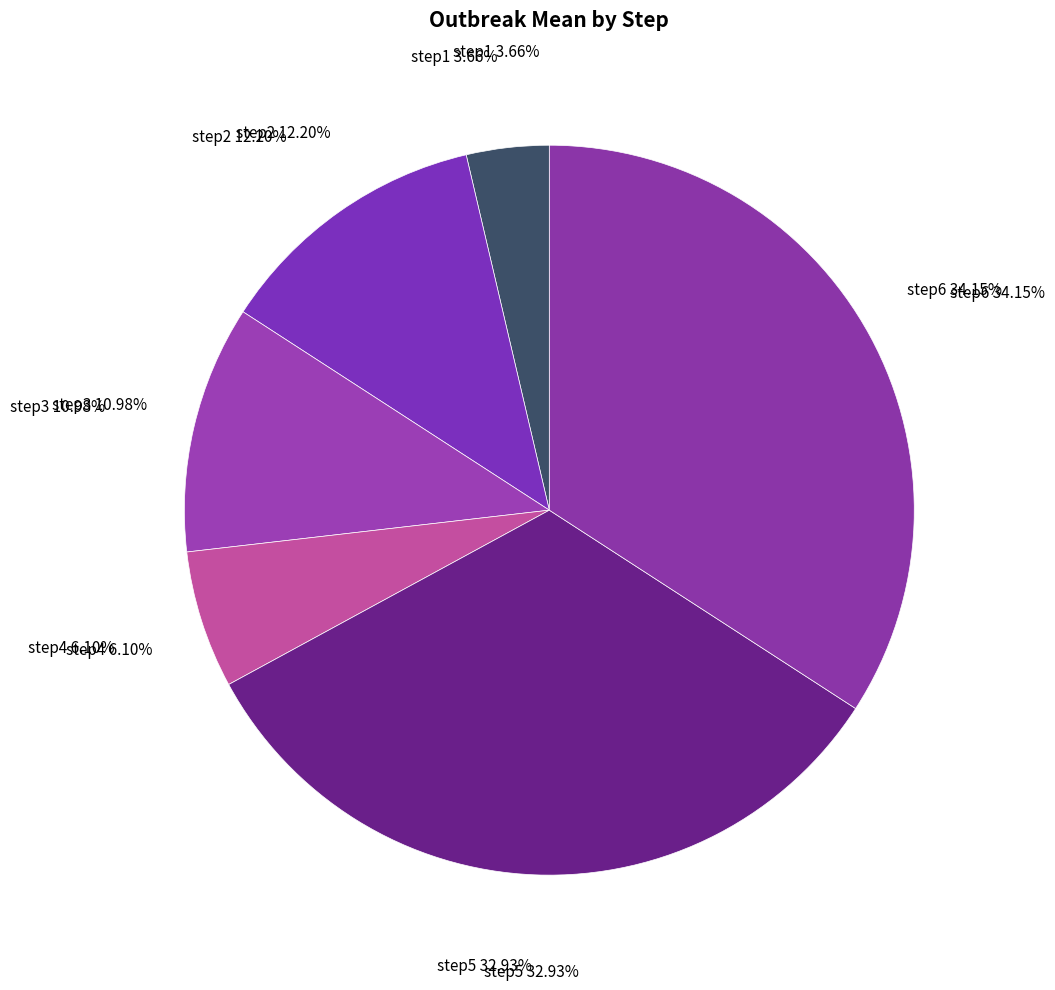

Between step4 and step6, which is larger?

step6